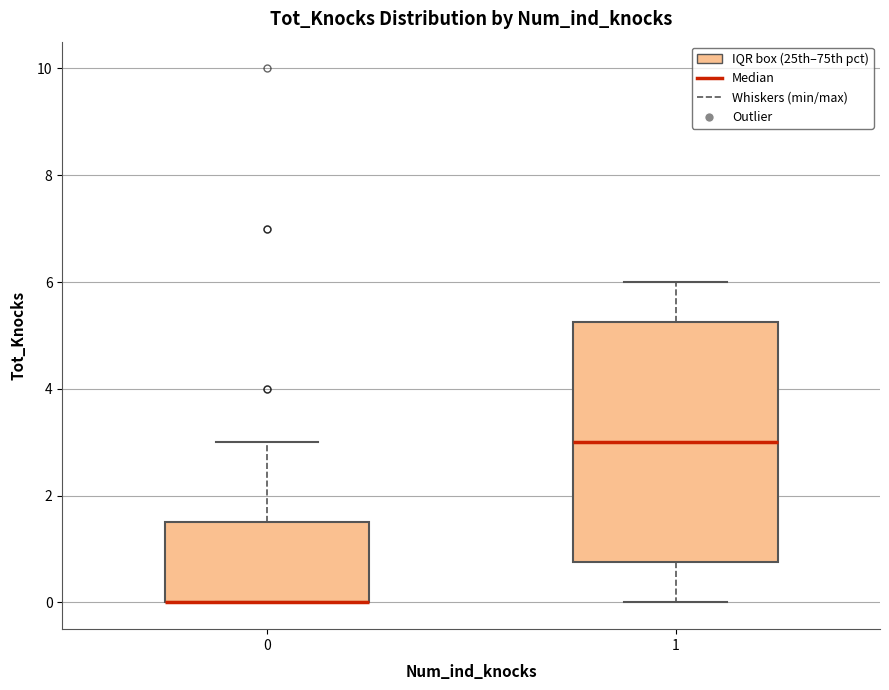

Comparing the boxes themselves (not the whiskers), which one is the tallest?

1